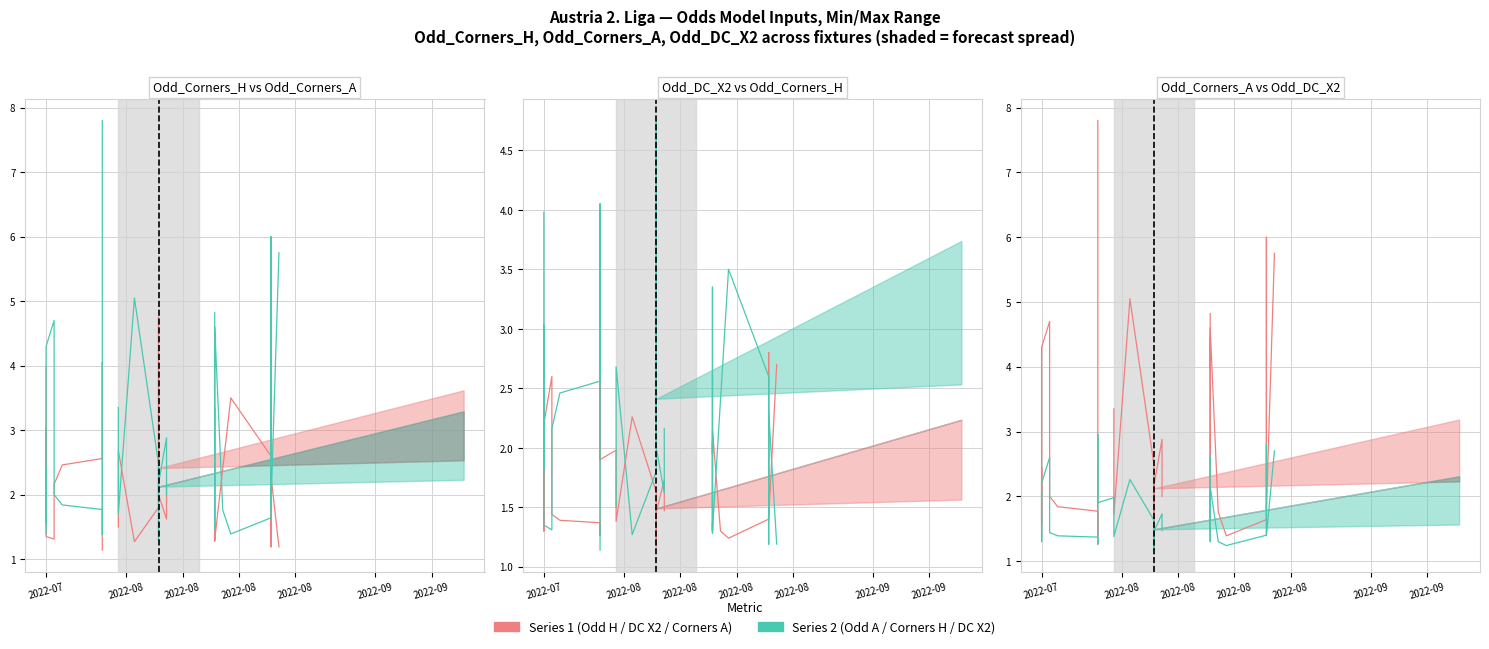

How many times do DC X2 Odd and Corners H Odd cross each other?

14